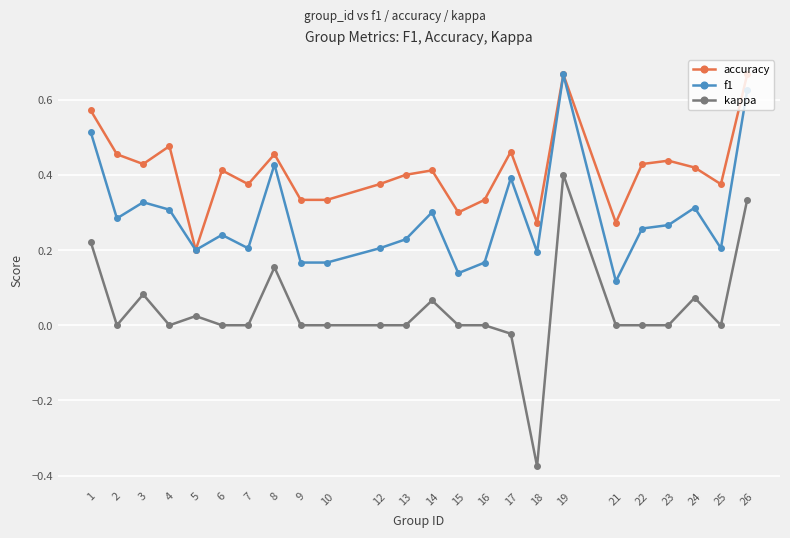

At which category is the sum across all series the highest?

19